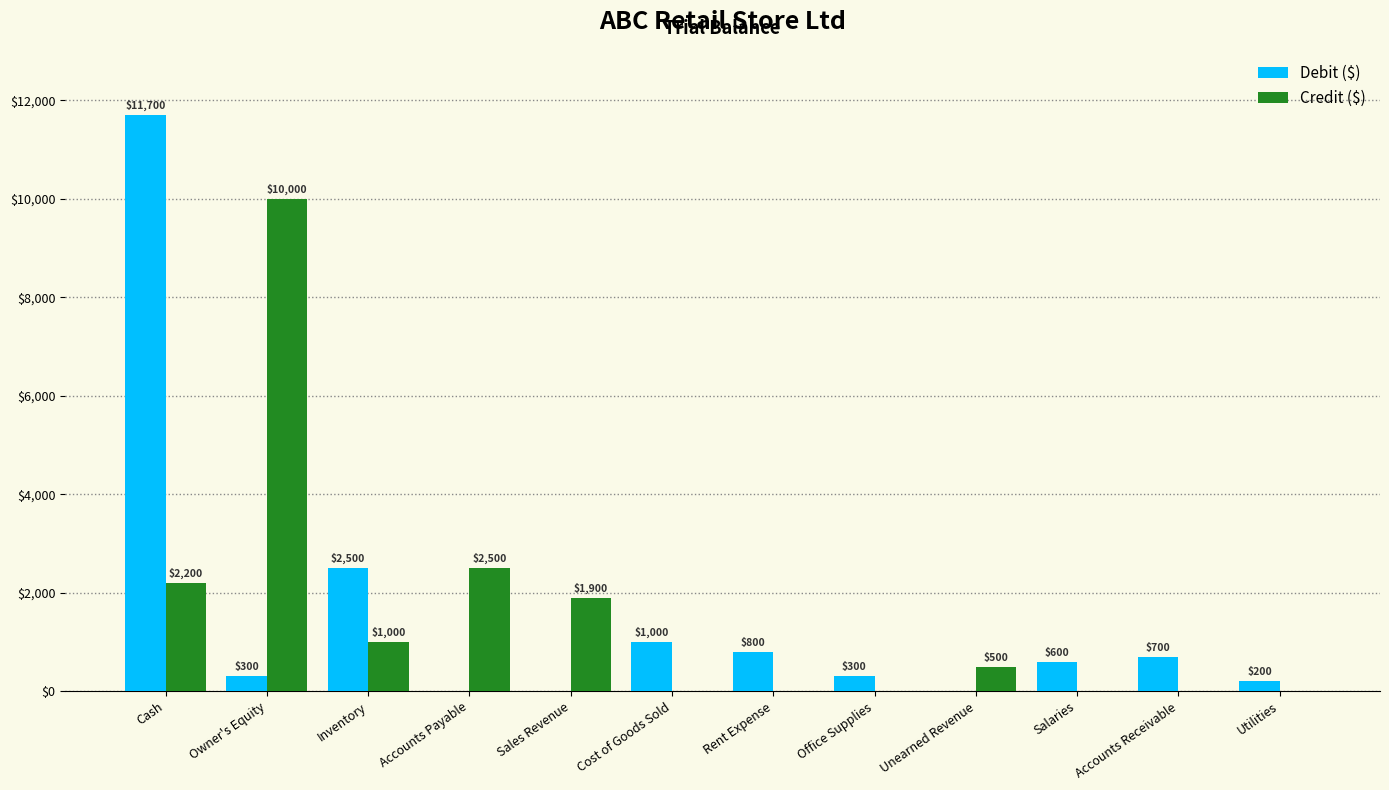

Reading left to right, extract all data points from this chart.

Debit ($): Cash=11700	Owner's Equity=300	Inventory=2500	Accounts Payable=0	Sales Revenue=0	Cost of Goods Sold=1000	Rent Expense=800	Office Supplies=300	Unearned Revenue=0	Salaries=600	Accounts Receivable=700	Utilities=200
Credit ($): Cash=2200	Owner's Equity=10000	Inventory=1000	Accounts Payable=2500	Sales Revenue=1900	Cost of Goods Sold=0	Rent Expense=0	Office Supplies=0	Unearned Revenue=500	Salaries=0	Accounts Receivable=0	Utilities=0